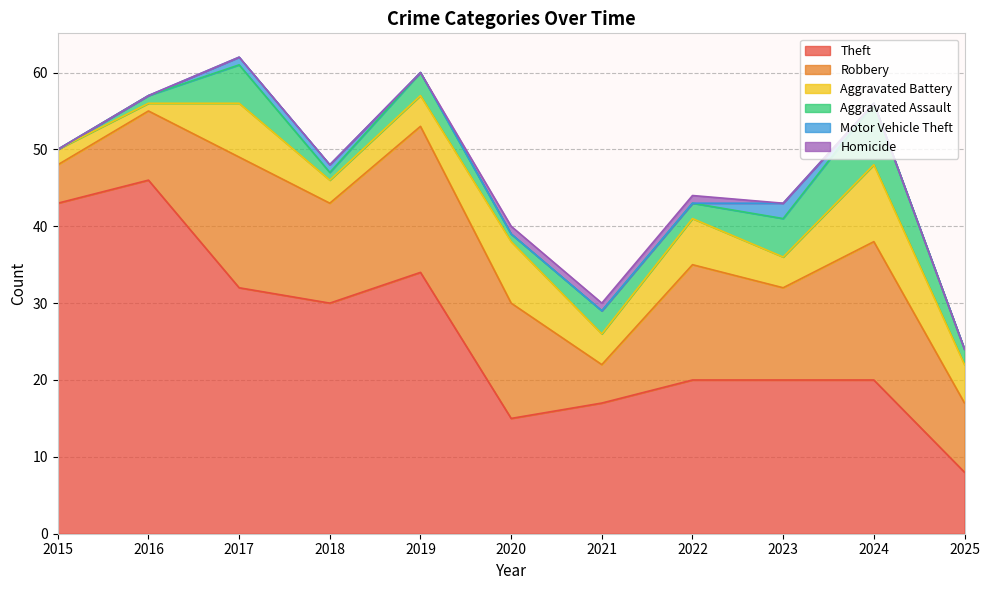

At 2016, list the series in order from smallest to largest.

Motor Vehicle Theft, Homicide, Aggravated Battery, Aggravated Assault, Robbery, Theft